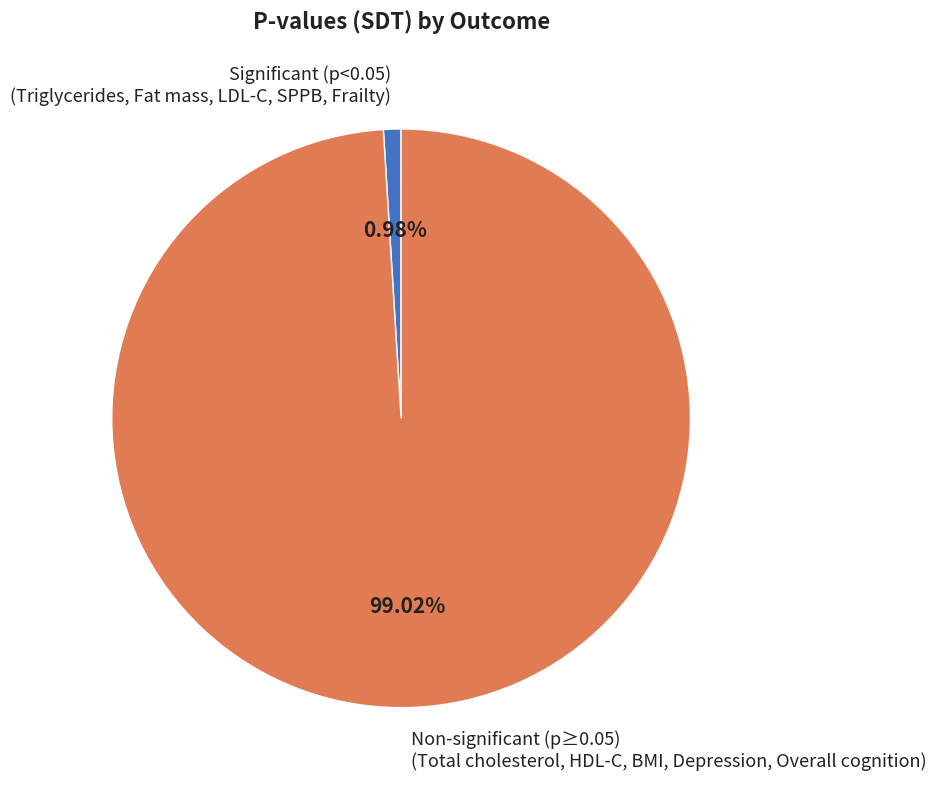

Count the number of slices in the pie.

2